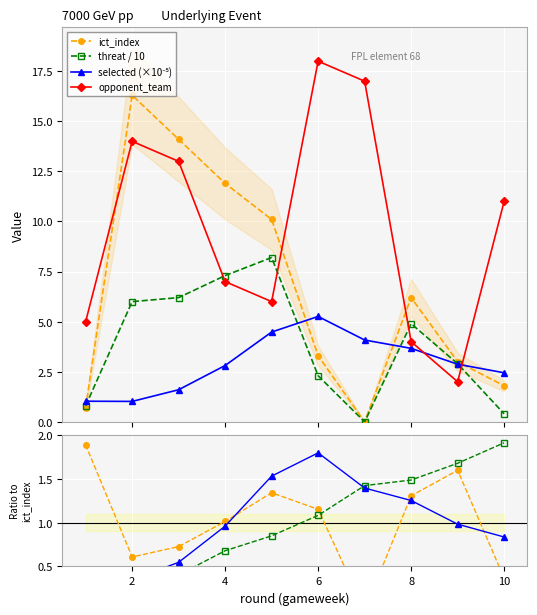

Rank the categories by selected value from lowest to highest.

2, 1, 3, 10, 4, 9, 8, 7, 5, 6